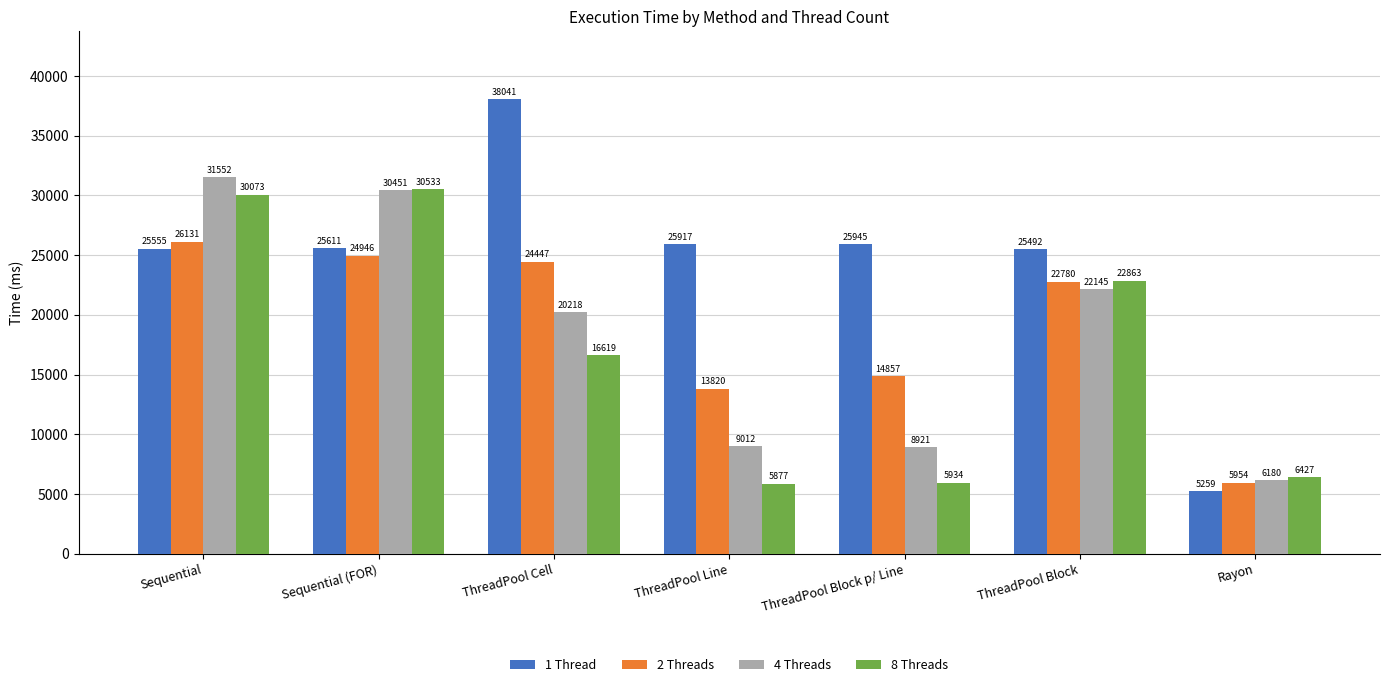

Which series has the widest spread of values?

1 Thread